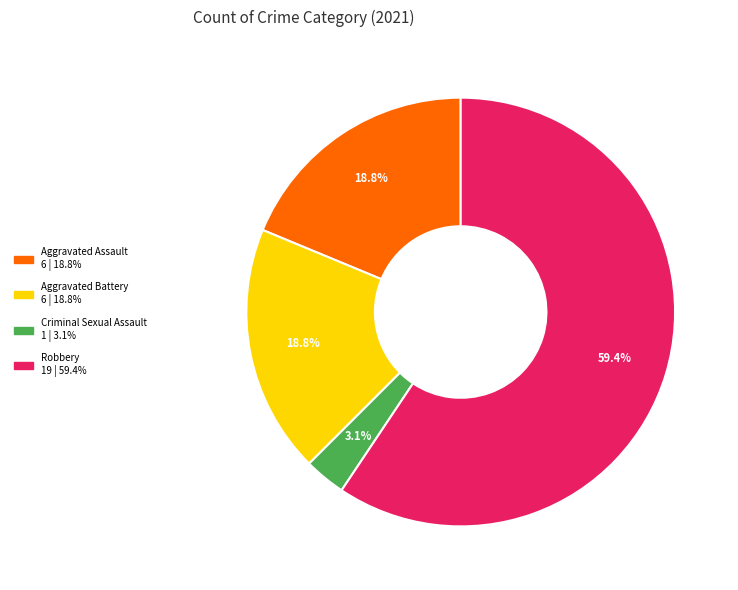

Count the number of slices in the pie.

4